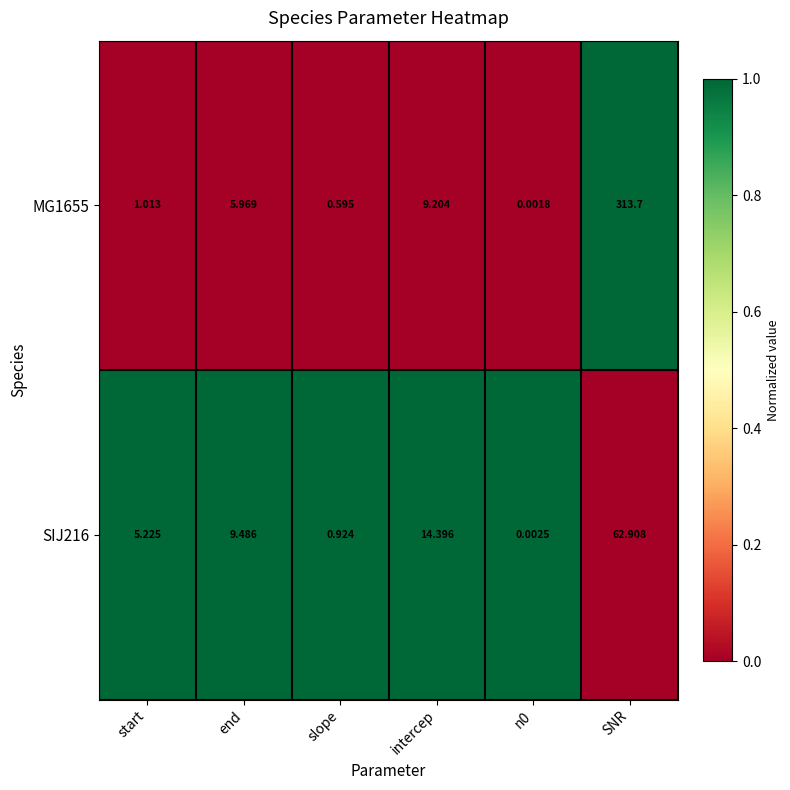

Rank the series by their average value, from highest to lowest.

MG1655, SIJ216